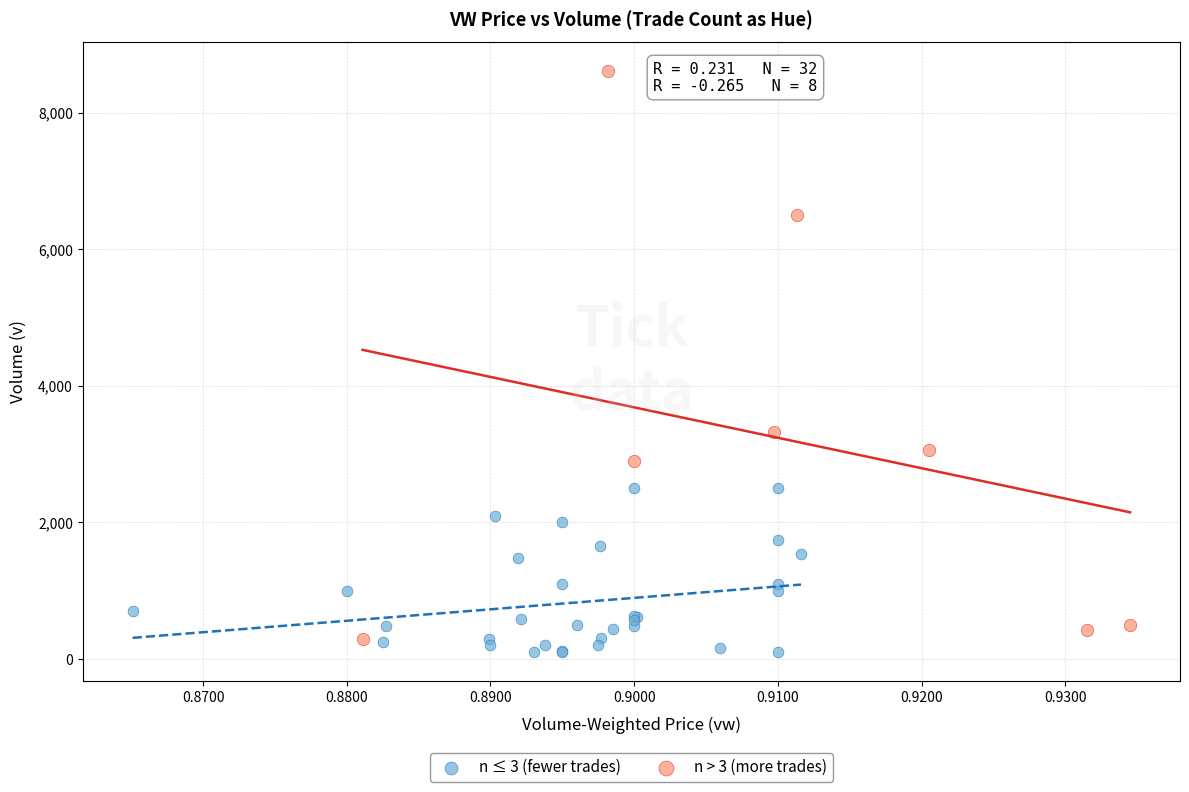

Which series has the widest spread of Y values?

n > 3 (more trades)